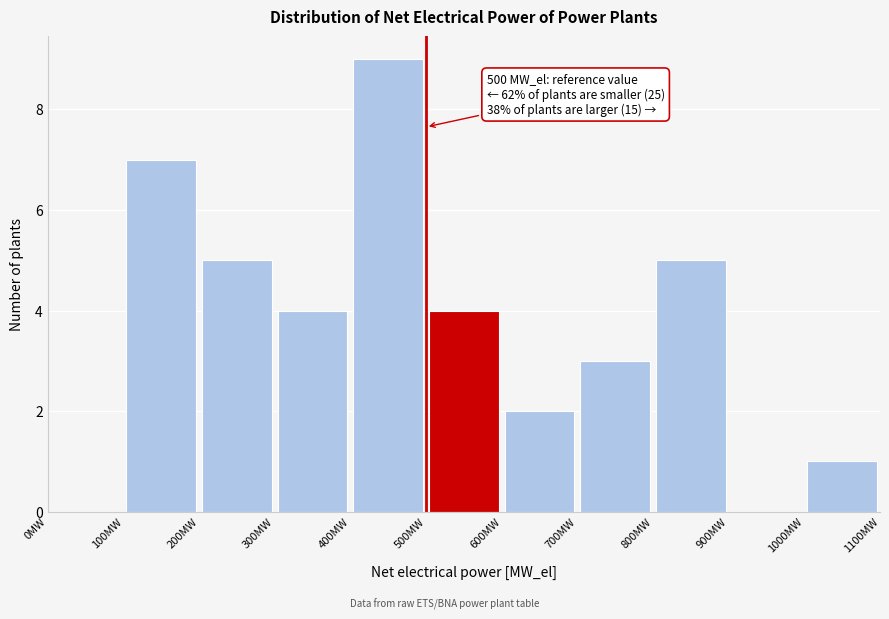

Over which range of the x-axis is the bar tallest?

400 to 500